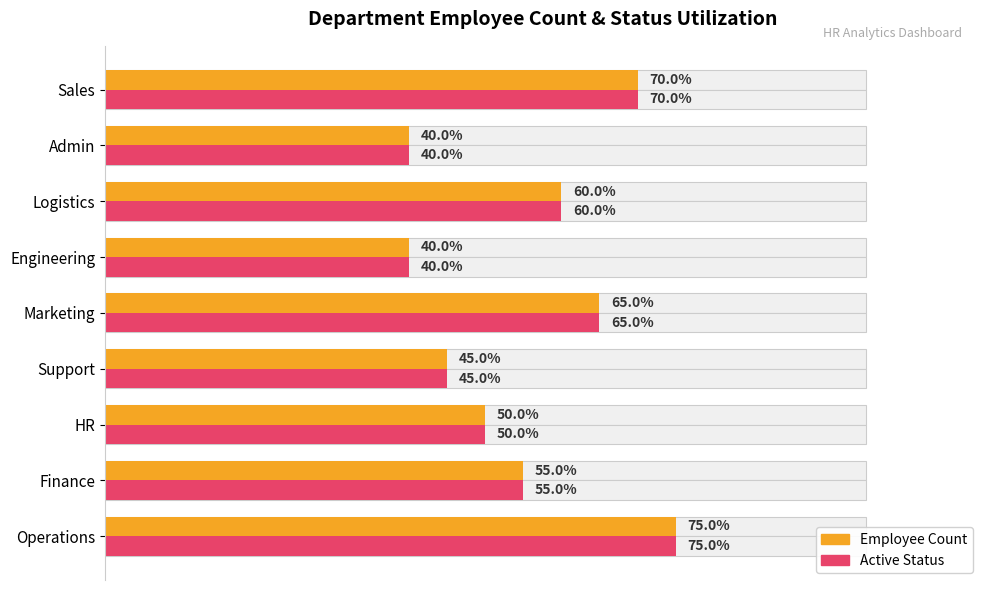

At Engineering, list the series in order from smallest to largest.

Employee Count, Active Status